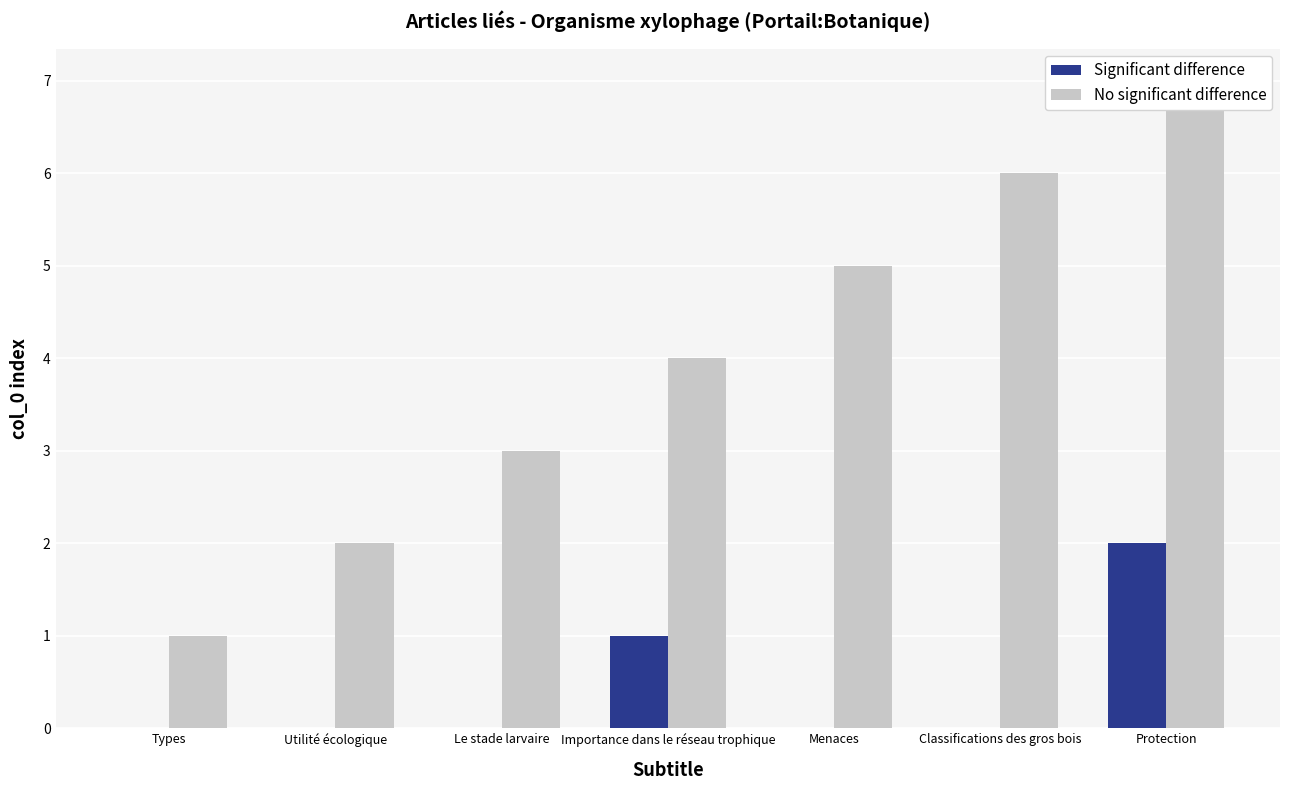

At Utilité écologique, list the series in order from largest to smallest.

No significant difference, Significant difference